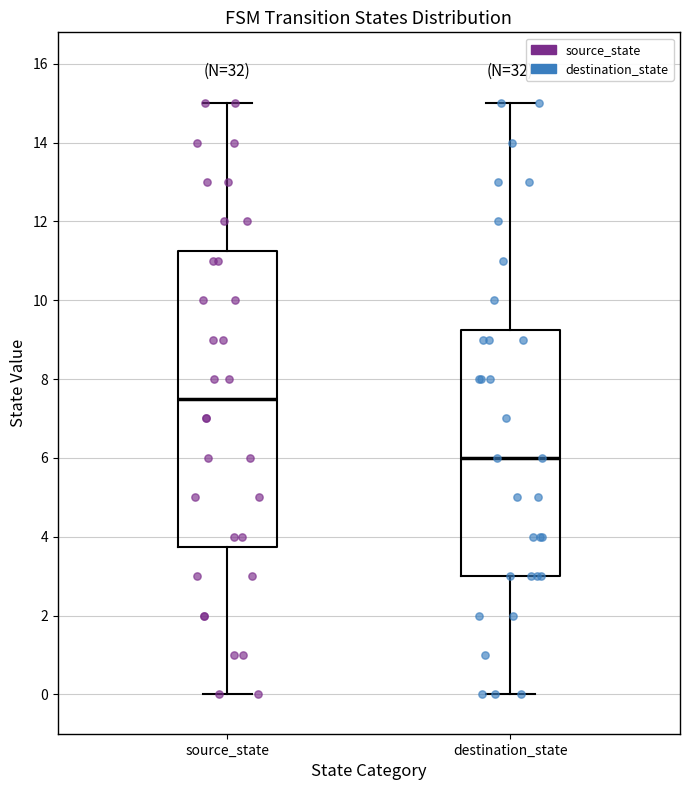

Where does the upper whisker of the box for destination_state end on the y-axis? The values are not printed on the chart, so give them approximately, as read against the axis.

15.0